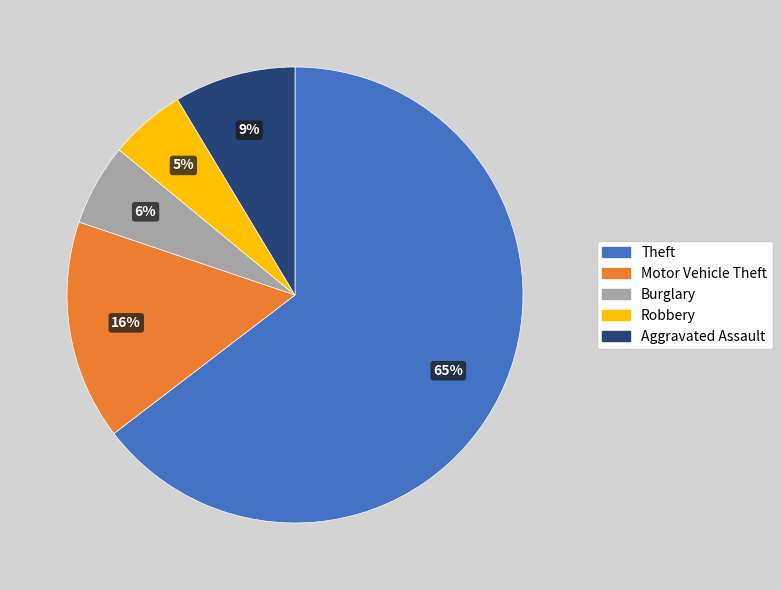

What portion of the pie excludes Burglary?

94.2%